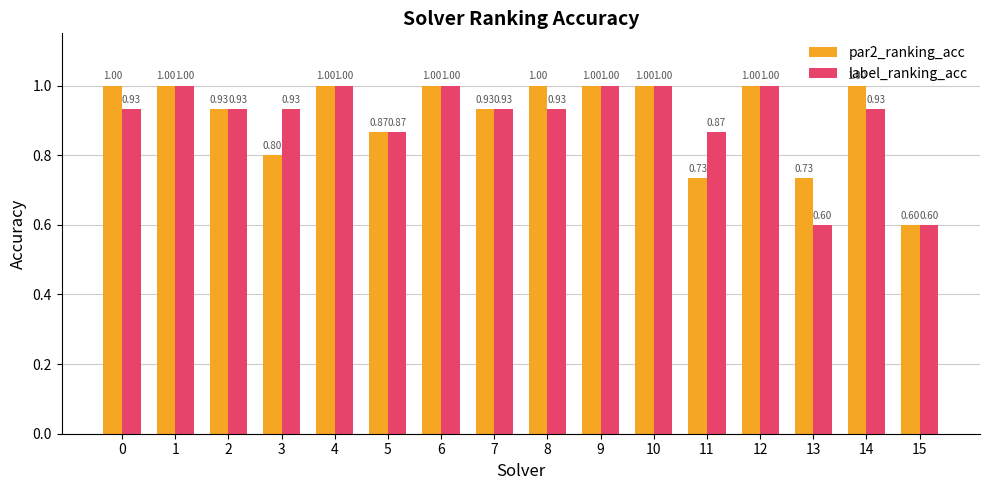

What is the difference between the maximum and minimum values in the label_ranking_acc series?

0.4